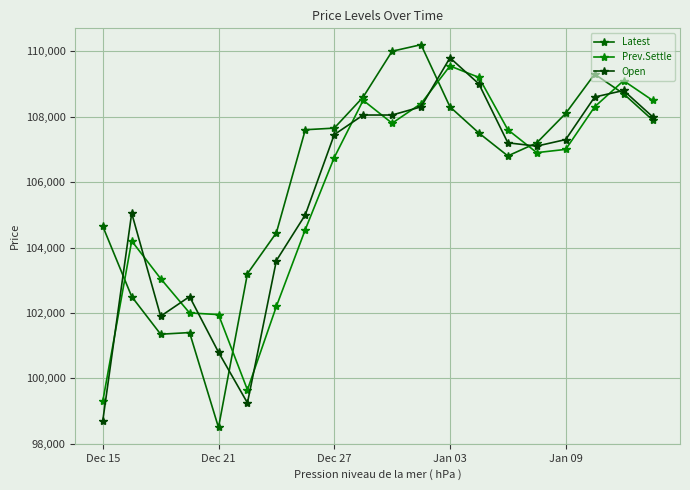

How many lines are shown in the chart?

3